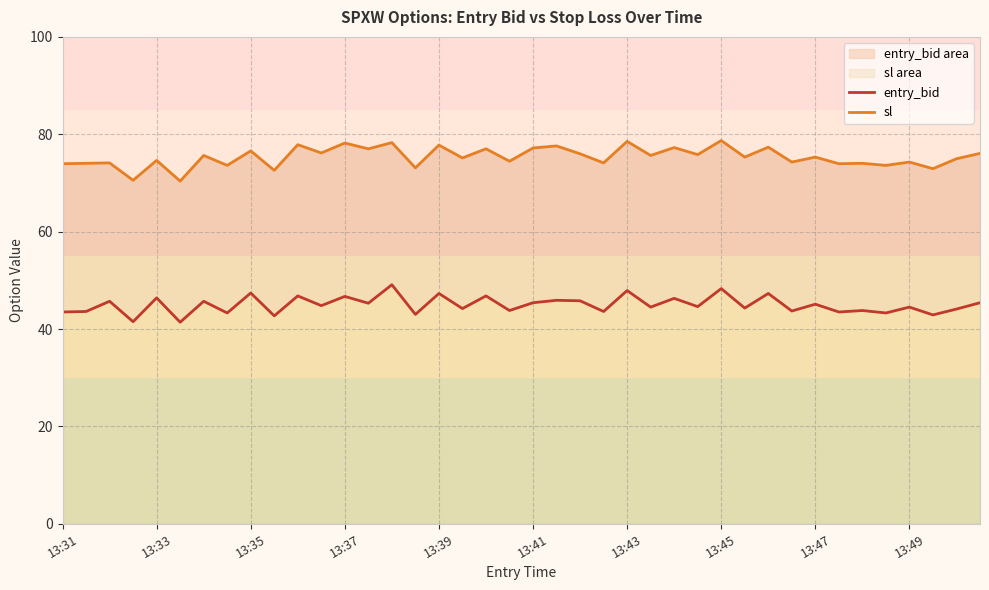

Is it true that sl equals 52.0 at 38?

False